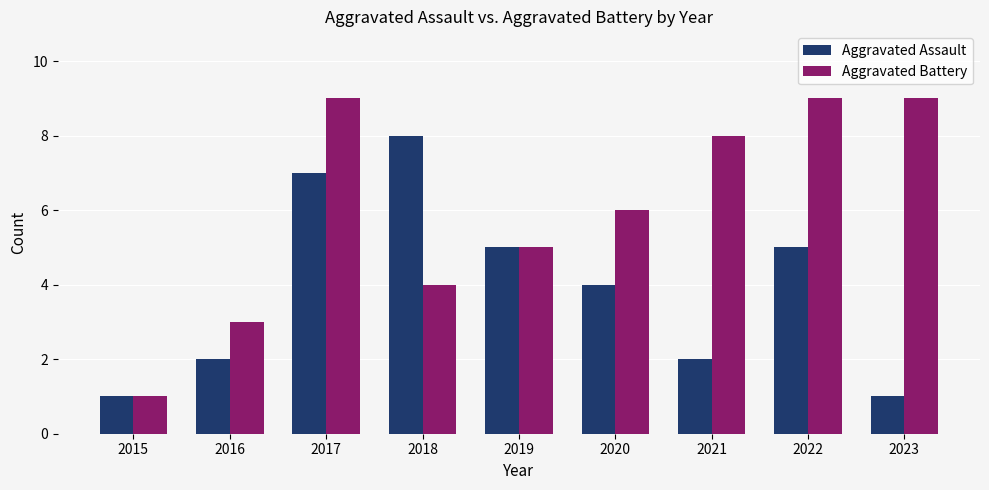

The Aggravated Battery series shows 6 at 2020. True or false?

True